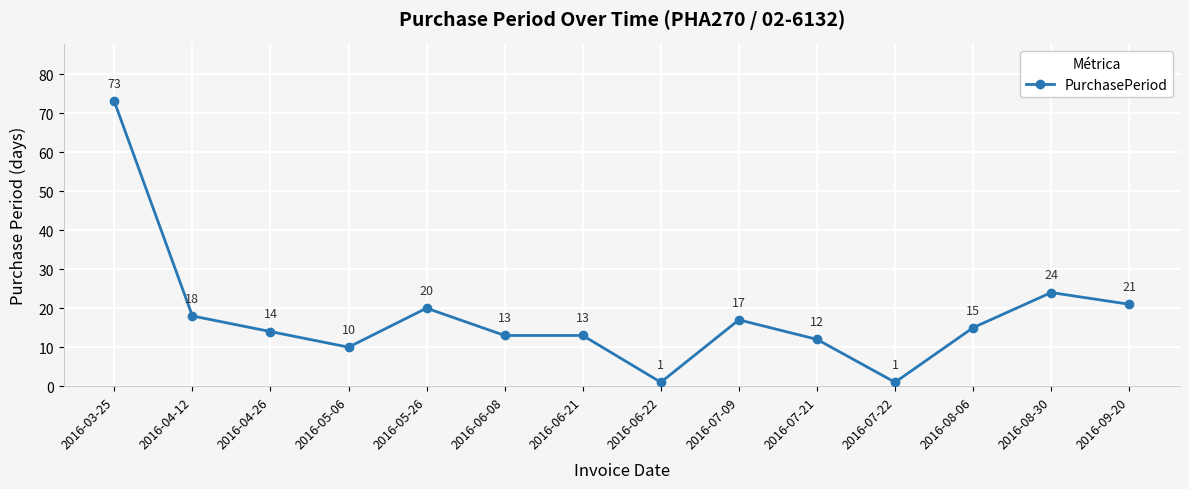

Which category has the highest value across all series?

2016-03-25